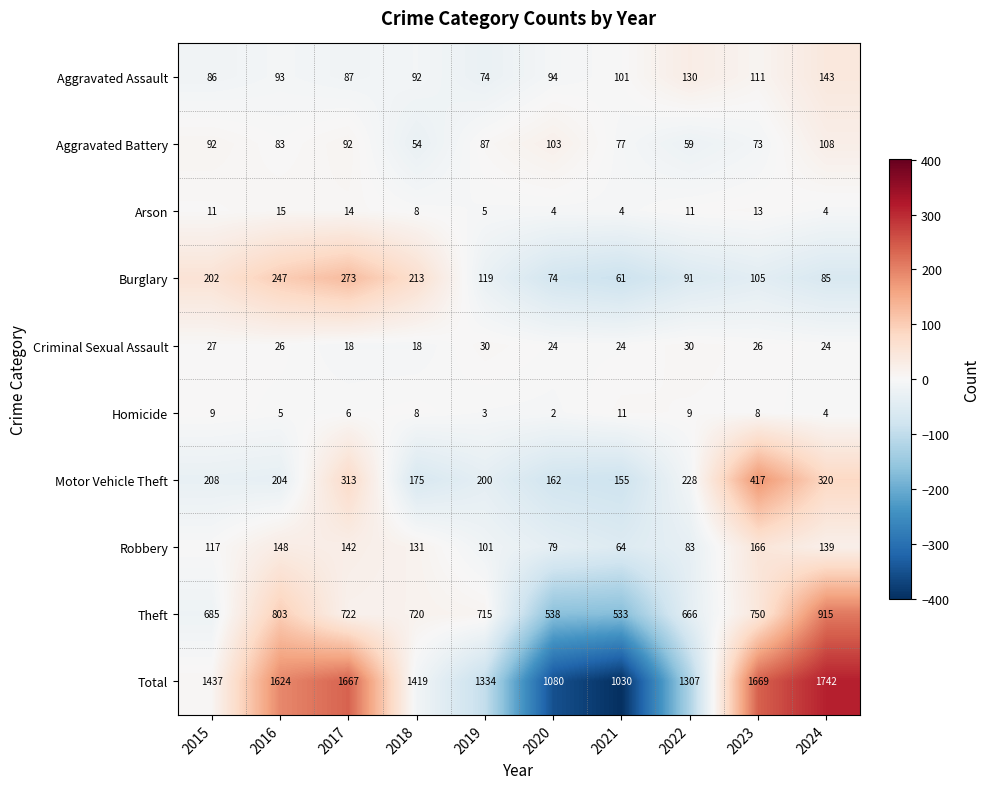

Between 2017 and 2022, which series saw the biggest shift?

Total